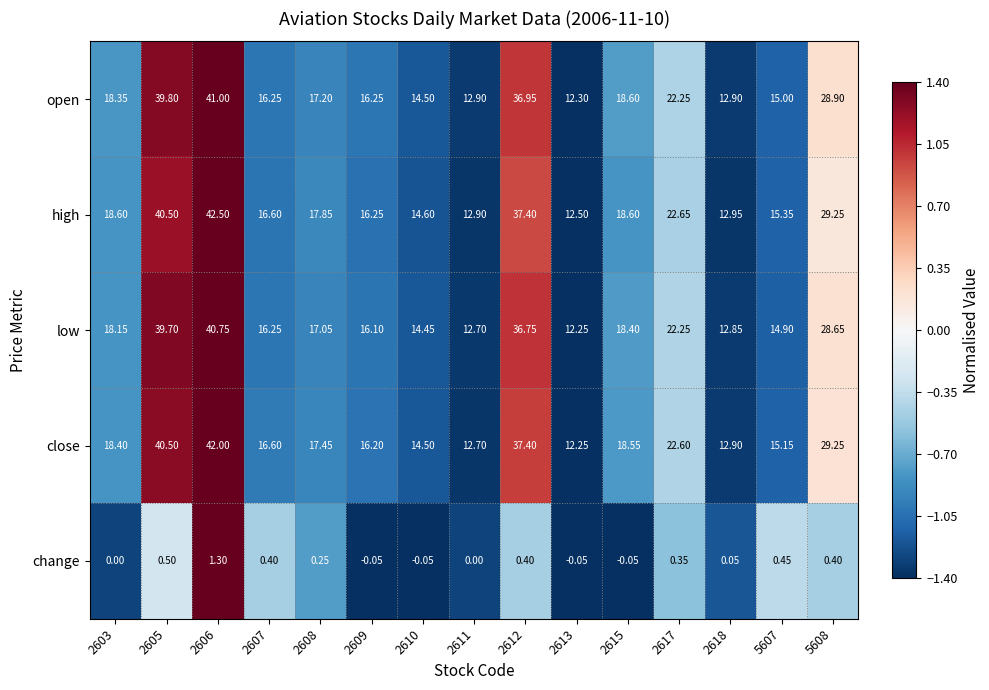

Is the value of change at 2606 greater than the value of close at 2617?

No